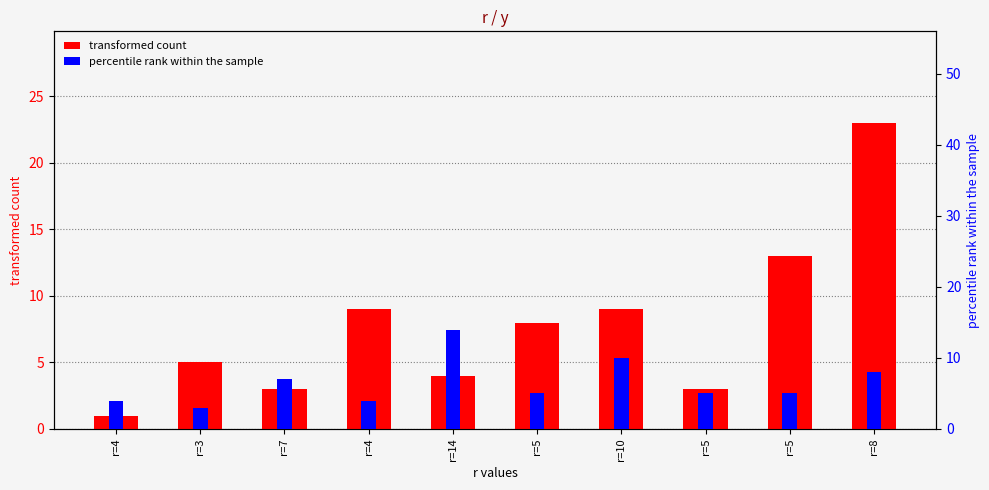

At which category is the sum across all series the highest?

r=8